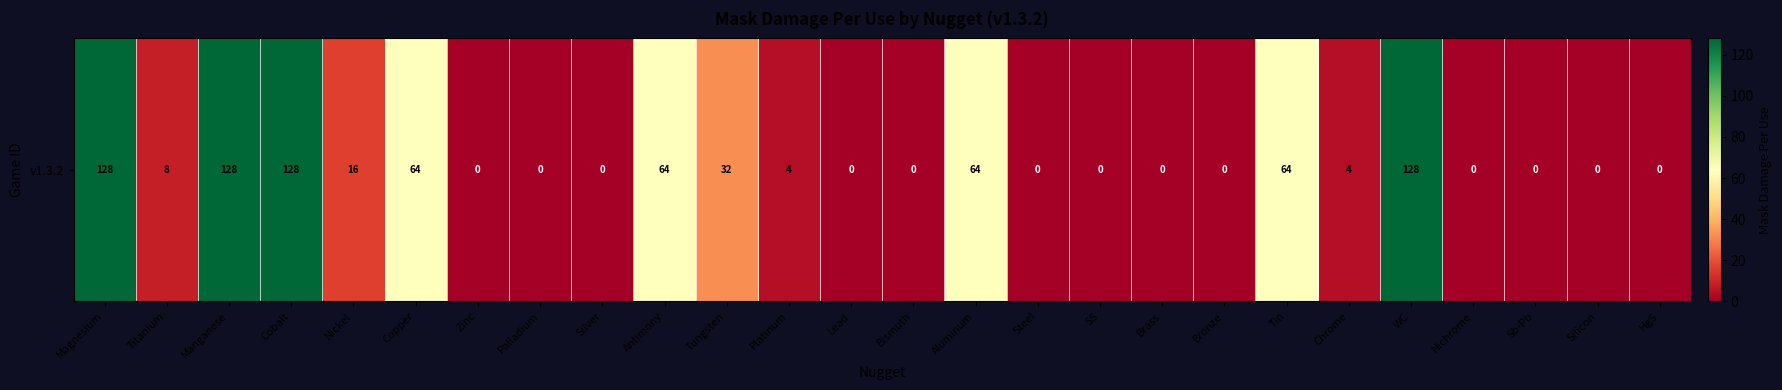

True or false: the data shows 85 at Aluminum.

False